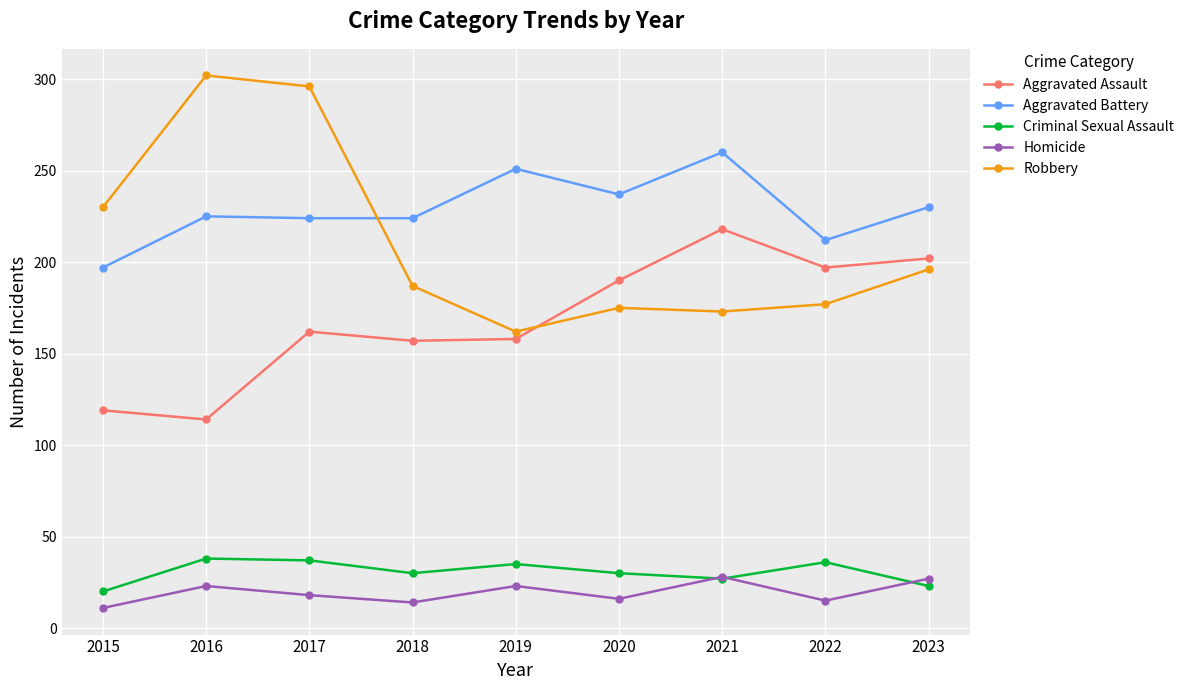

What is the value of the Robbery point at the 3rd from the left?

296